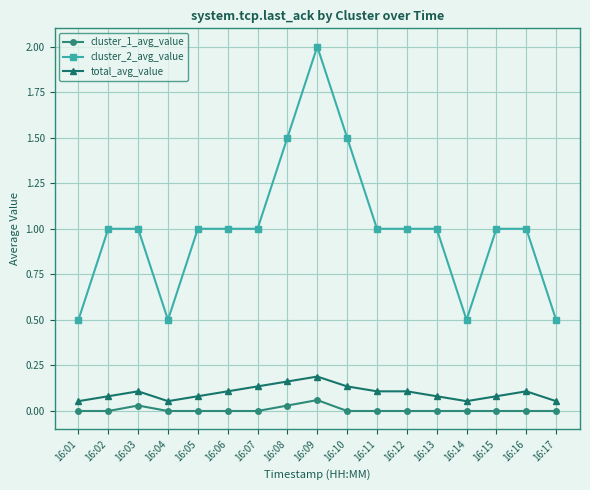

What is the value of the cluster_2_avg_value point at the 2nd from the left?

1.0